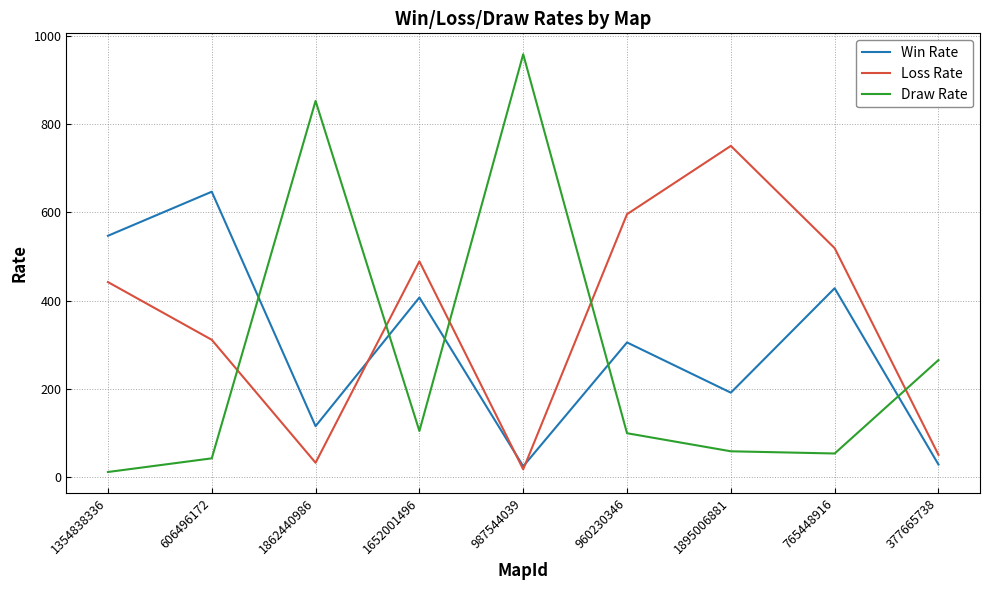

What is the average value of the Draw Rate series?

272